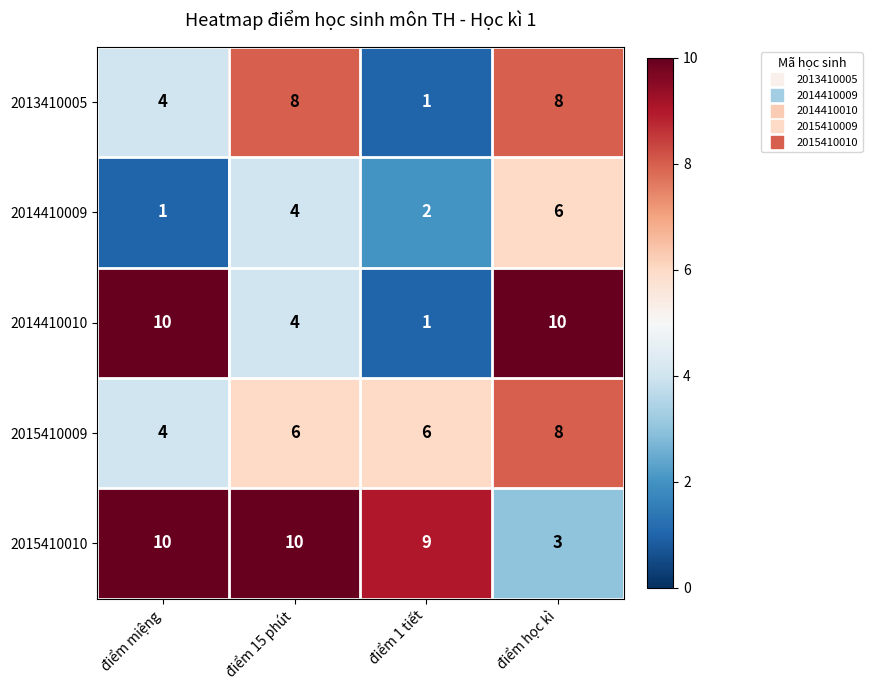

At how many categories does at least one series exceed 6?

4